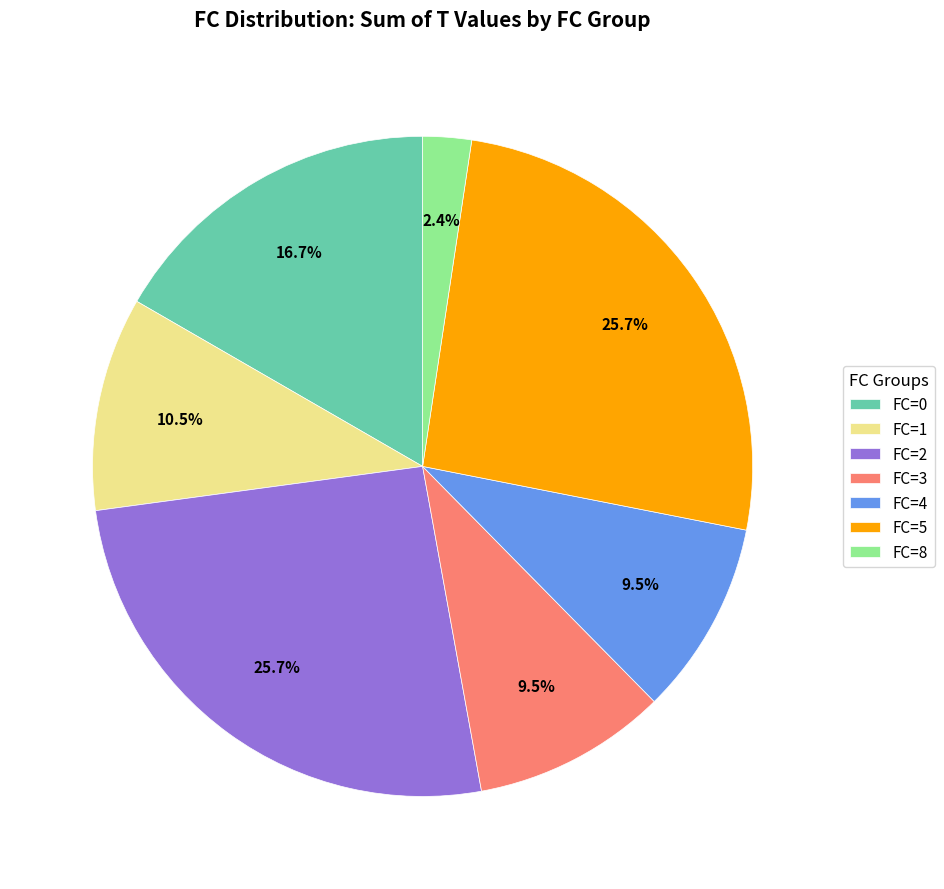

Do FC=3 and FC=1 together represent more than half of the pie?

No